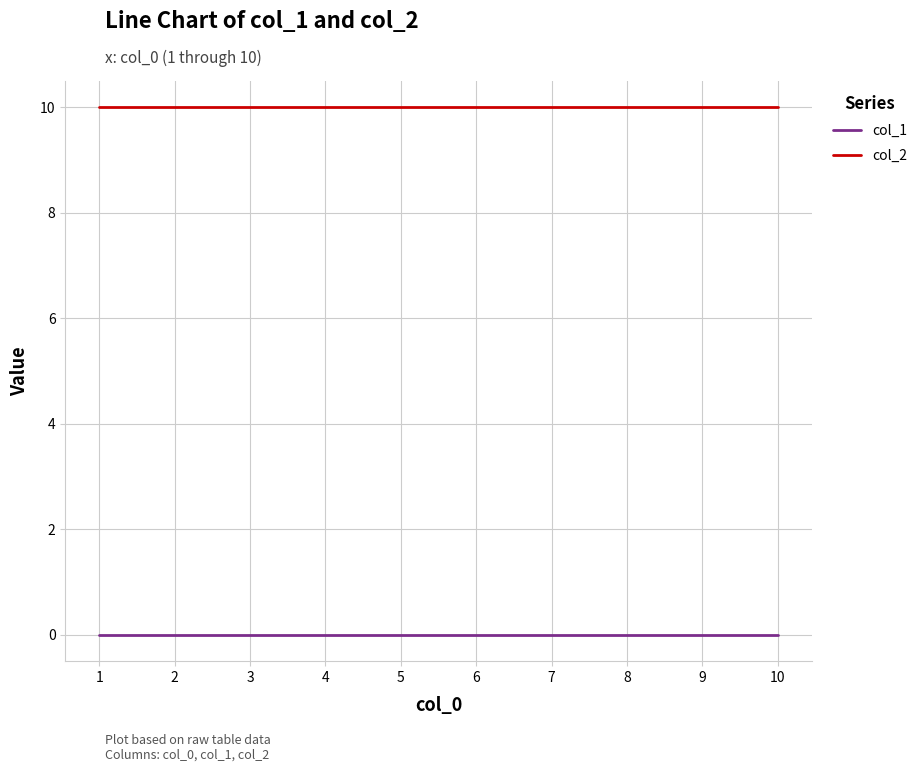

How many lines are shown in the chart?

2